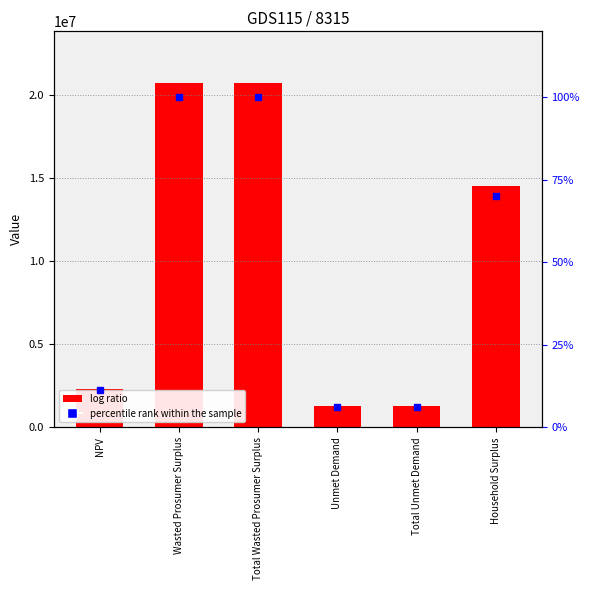

What is the difference between the second highest and second lowest values in the Value series?

19469005.7